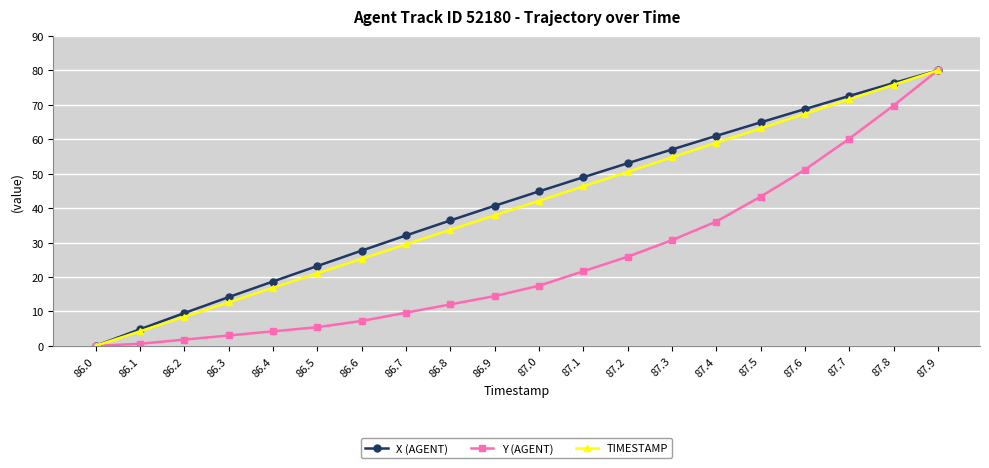

What is the difference between the highest and lowest values at 86.9?

26.2